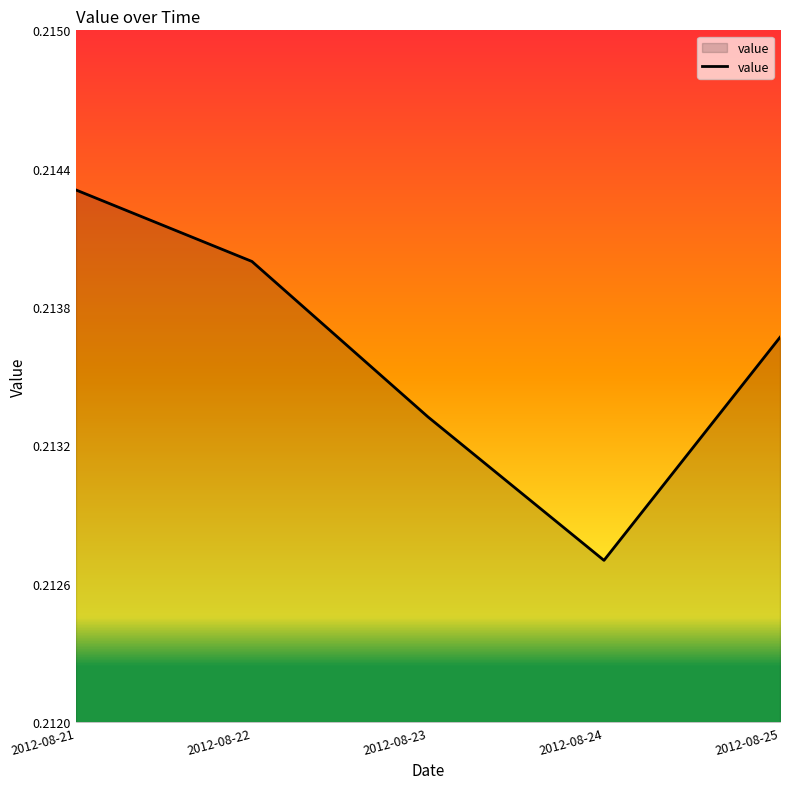

At which label is the value closest to 0?

2012-08-24